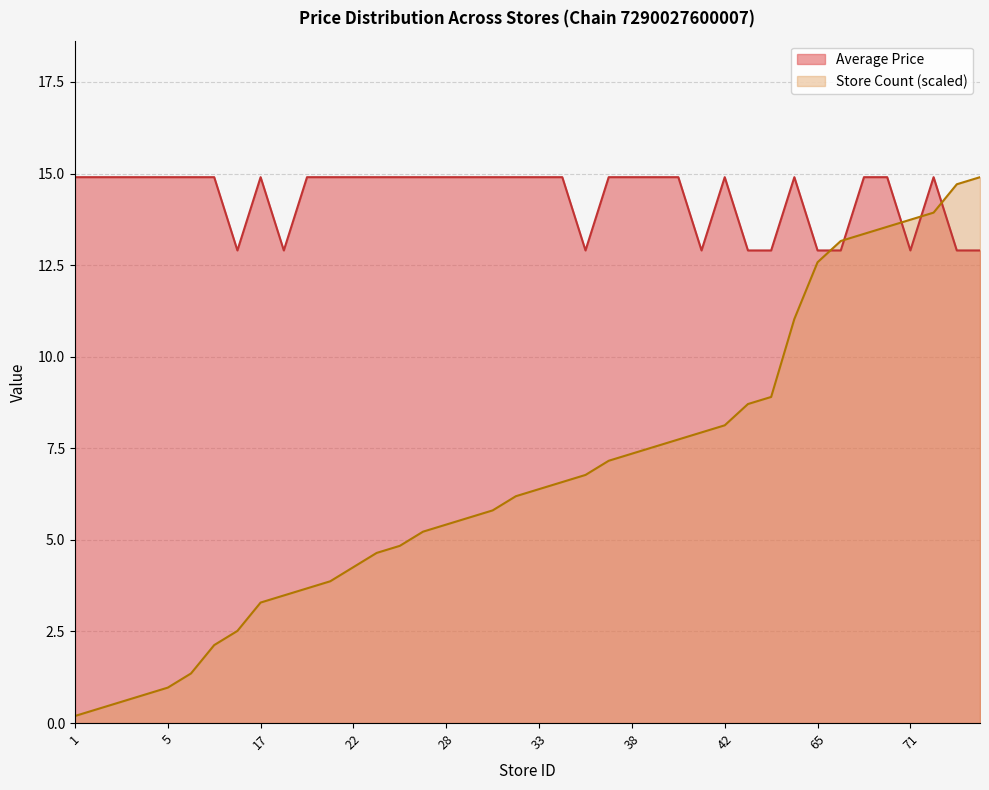

What is the average value of the Store Count series?

6.7